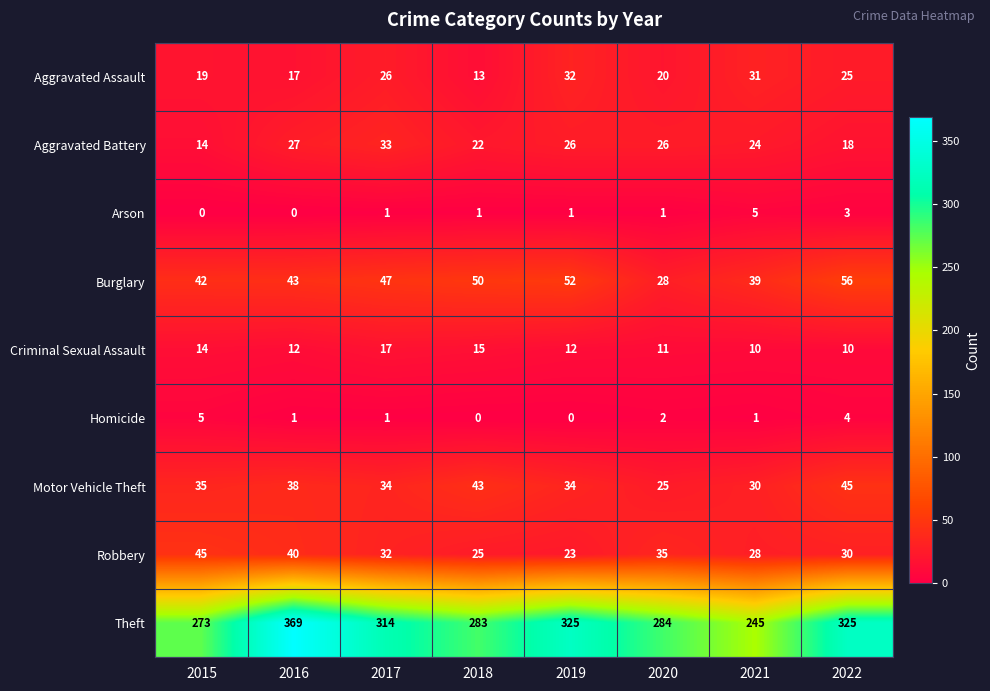

Is it true that Theft equals 325 at 2022?

True